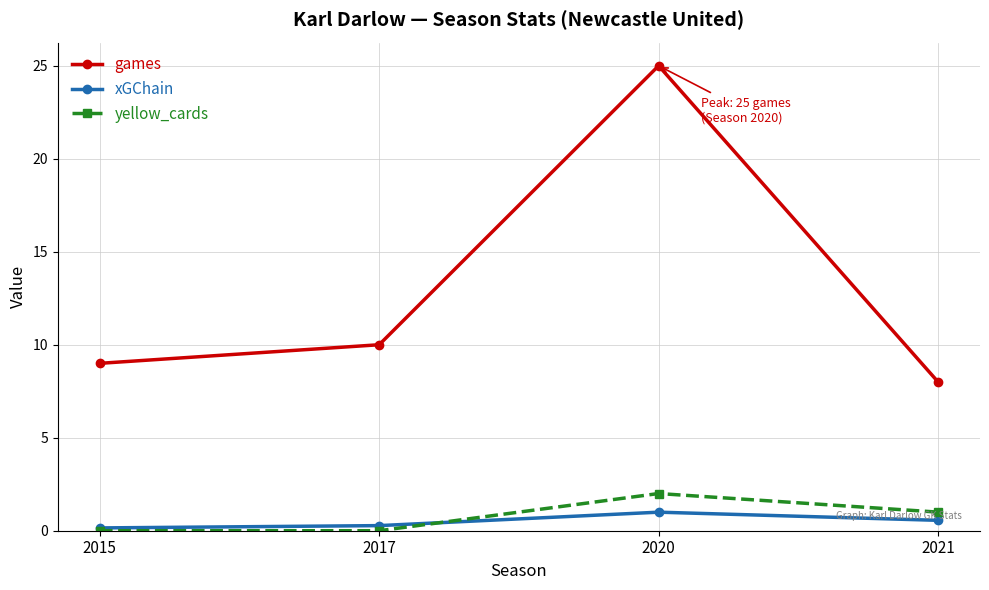

What value does the xGChain series have at 2021?

0.6